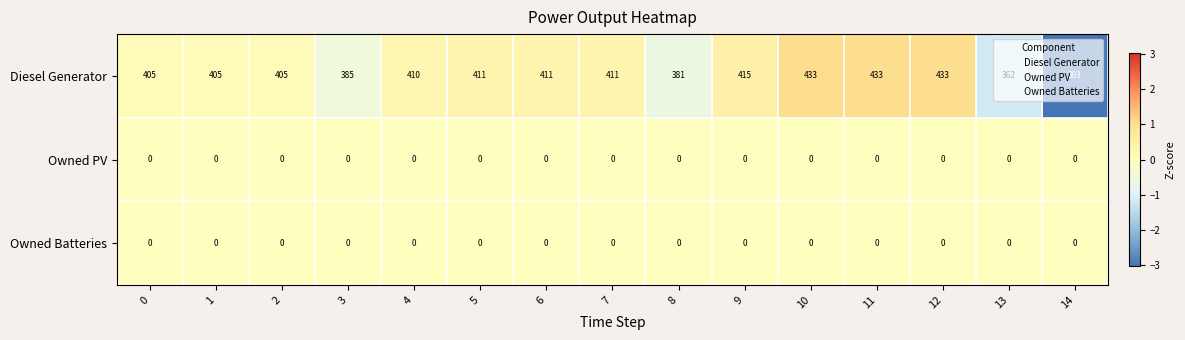

What is the total value across all series at 7?

411